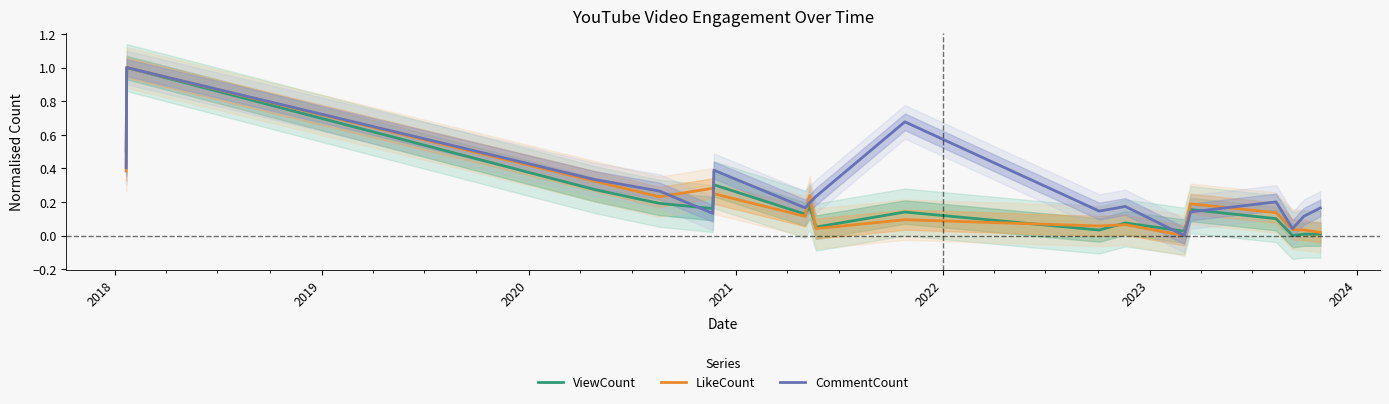

What is the highest value of the LikeCount series?

1.0